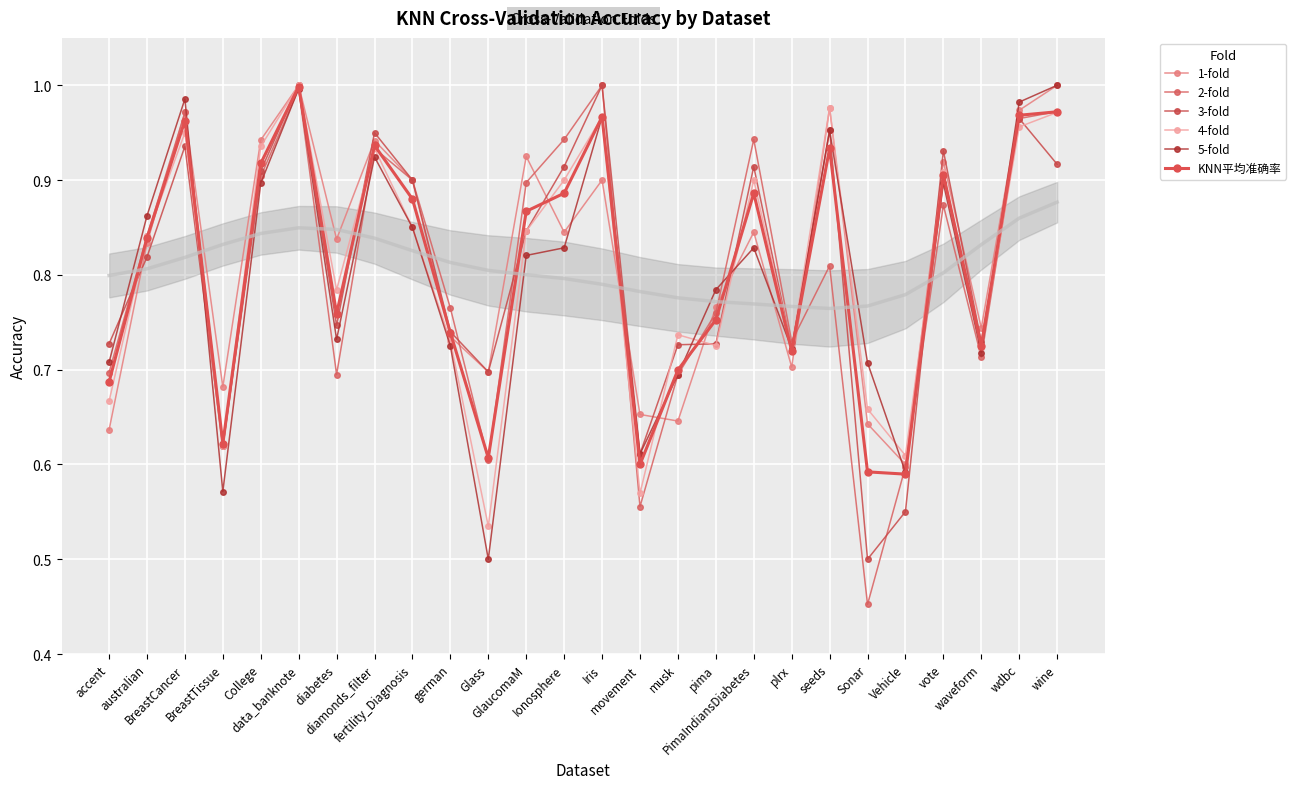

What is the maximum value shown in the chart?

1.0